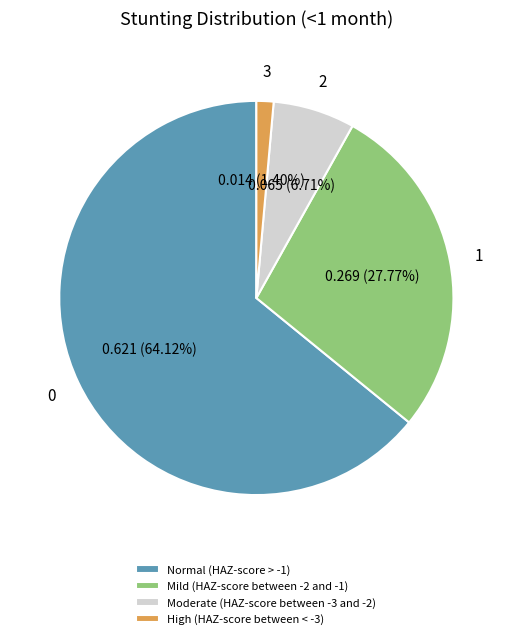

What percentage is the High (HAZ-score between < -3) slice, to the nearest percent?

1%